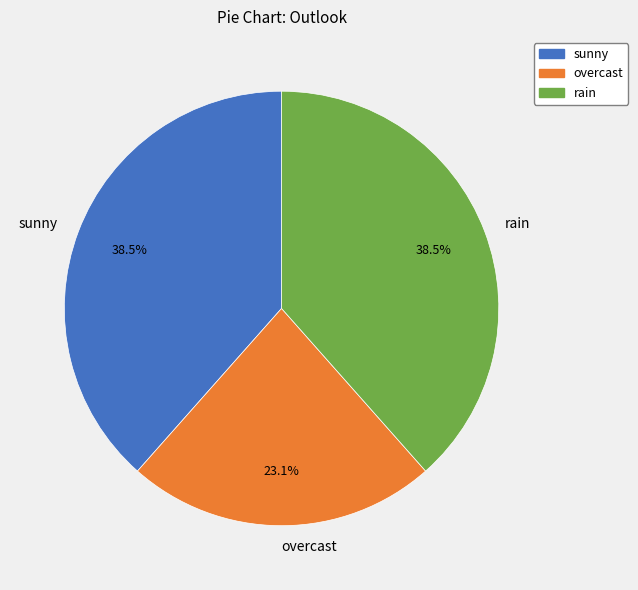

What is the smallest slice in the pie chart?

overcast